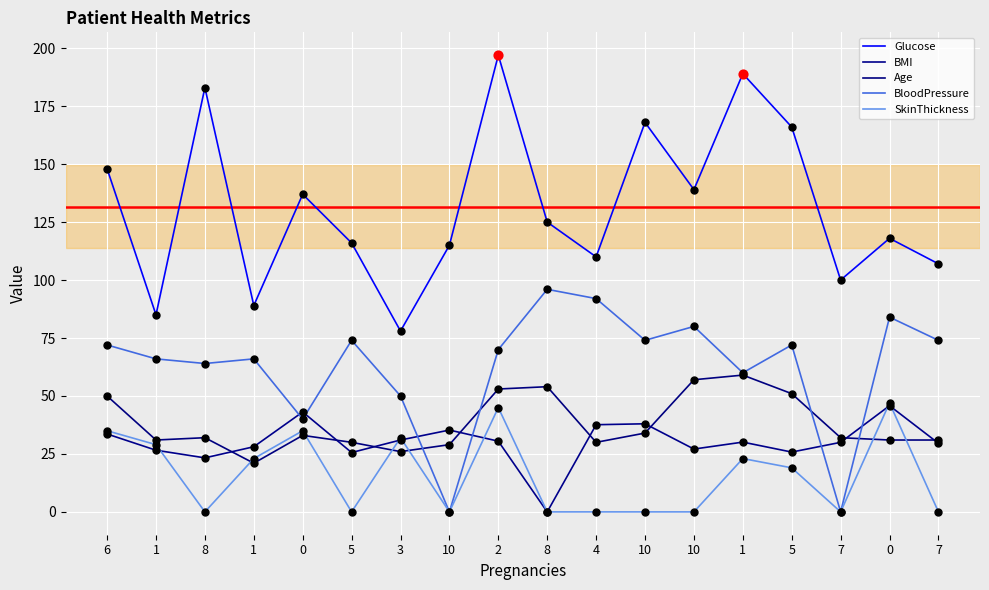

What are all the series names shown in the legend?

Glucose, BMI, Age, BloodPressure, SkinThickness